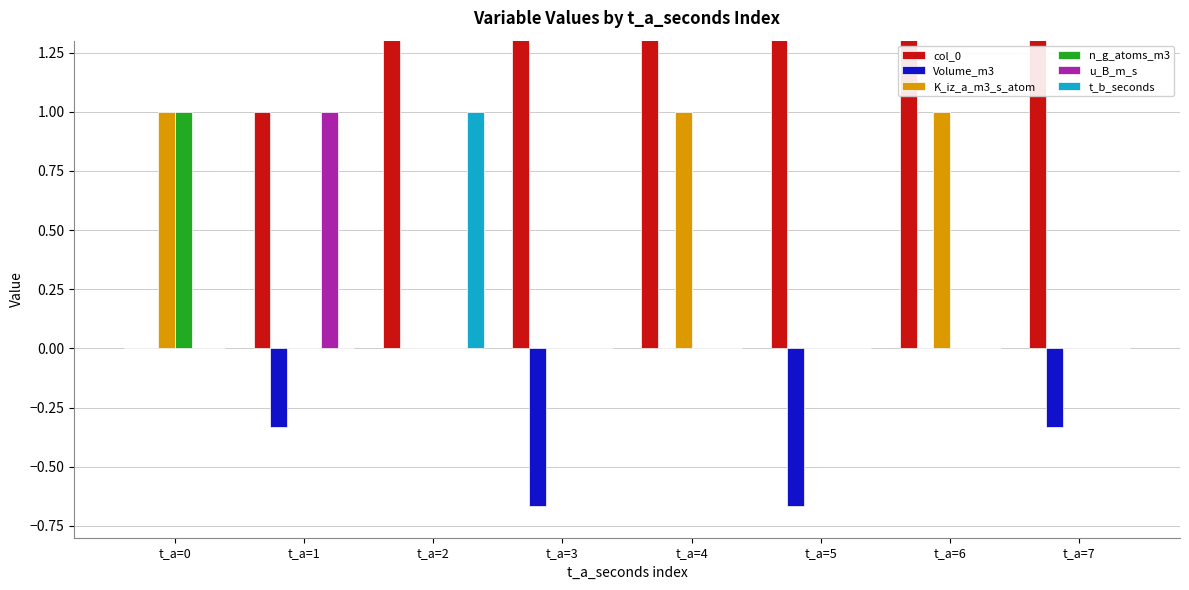

What are all the series names shown in the legend?

col_0, Volume_m3, K_iz_a_m3_s_atom, n_g_atoms_m3, u_B_m_s, t_b_seconds